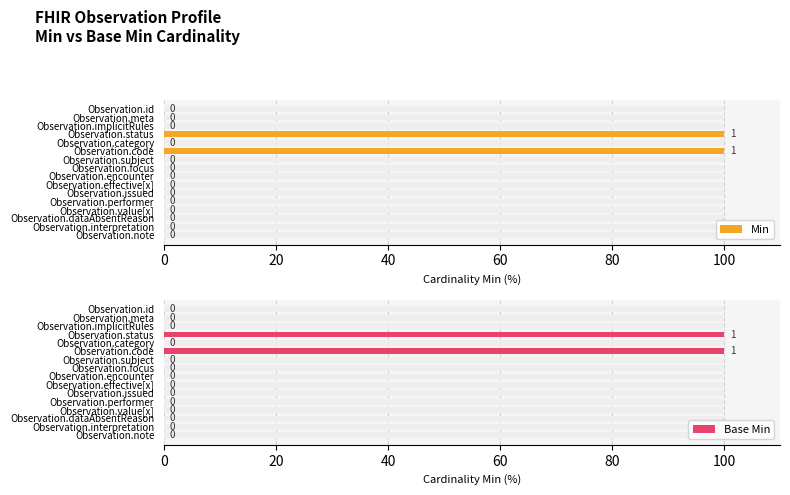

How many bars are there in total?

32